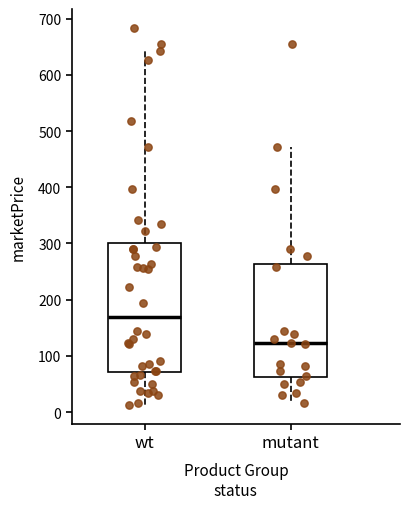

Where is the lower edge of the box for wt on the y-axis? The values are not printed on the chart, so give them approximately, as read against the axis.

70